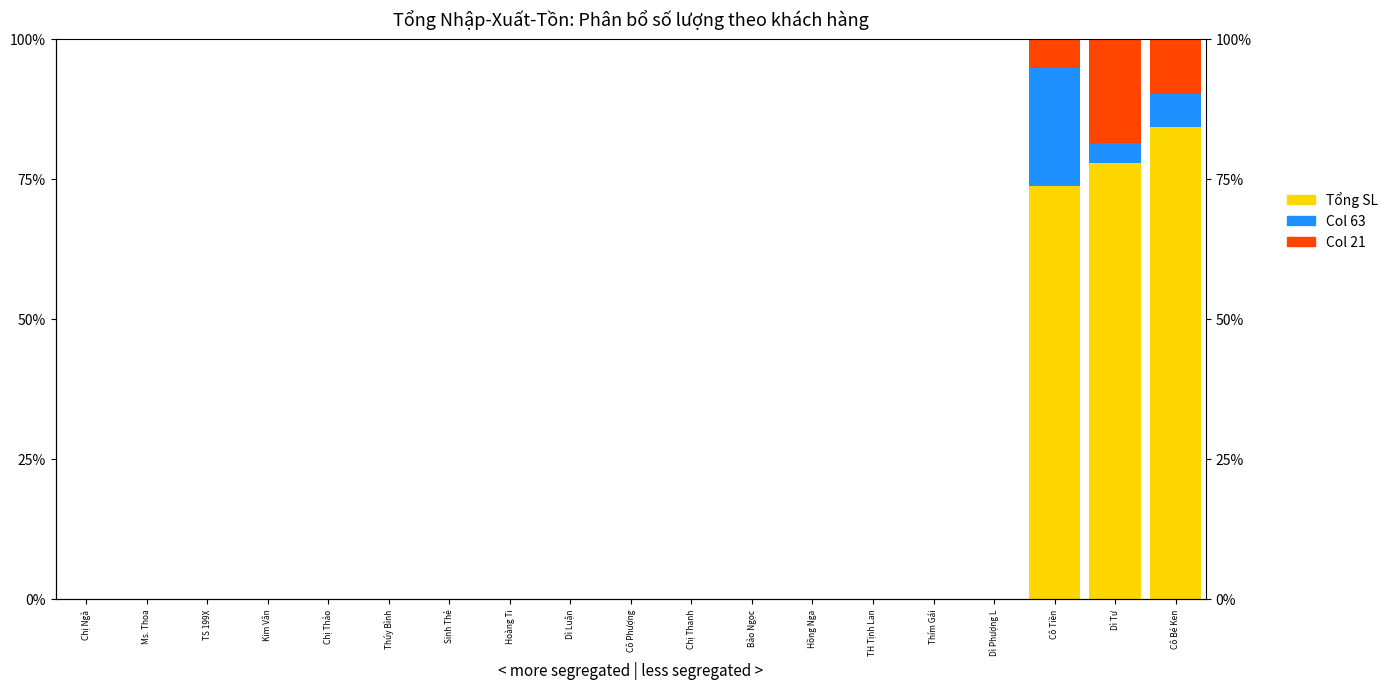

What is the difference between the second highest and second lowest values in the Col 63 series?

5.9